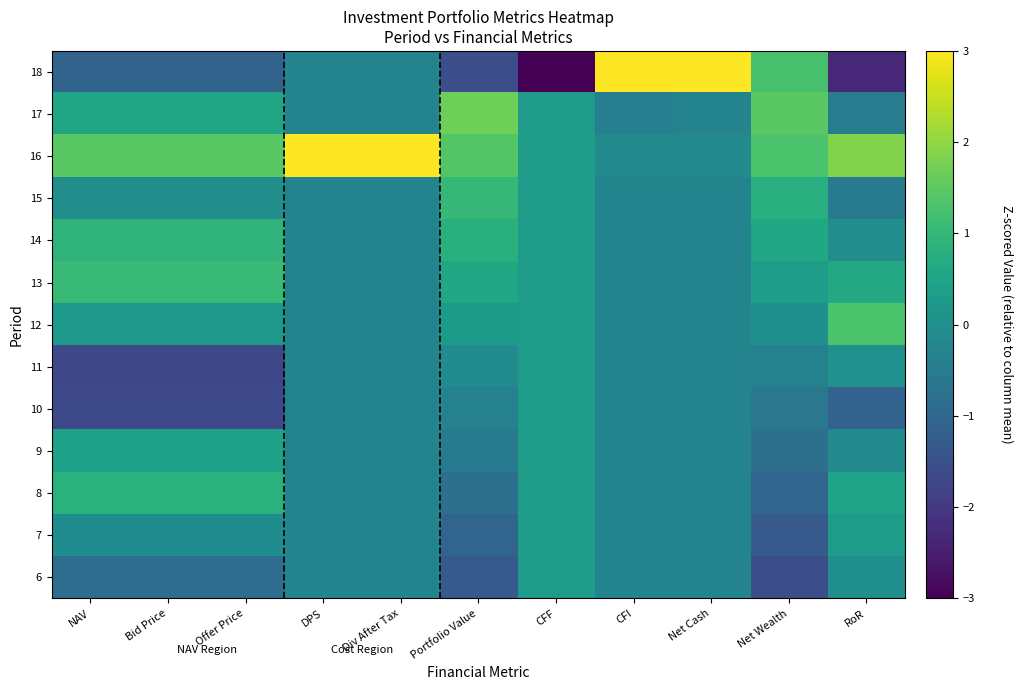

Reading right to left, what are all the values shown in this chart?

6: RoR=-0.0	Net Wealth=-1.6	Net Cash=-0.3	CFI=-0.3	CFF=0.3	Portfolio Value=-1.3	Div After Tax=-0.3	DPS=-0.3	Offer Price=-0.8	Bid Price=-0.8	NAV=-0.8
7: RoR=0.3	Net Wealth=-1.3	Net Cash=-0.3	CFI=-0.3	CFF=0.3	Portfolio Value=-1.0	Div After Tax=-0.3	DPS=-0.3	Offer Price=-0.1	Bid Price=-0.1	NAV=-0.1
8: RoR=0.5	Net Wealth=-1.0	Net Cash=-0.3	CFI=-0.3	CFF=0.3	Portfolio Value=-0.8	Div After Tax=-0.3	DPS=-0.3	Offer Price=0.8	Bid Price=0.8	NAV=0.8
9: RoR=-0.2	Net Wealth=-0.8	Net Cash=-0.3	CFI=-0.3	CFF=0.3	Portfolio Value=-0.5	Div After Tax=-0.3	DPS=-0.3	Offer Price=0.4	Bid Price=0.4	NAV=0.4
10: RoR=-1.1	Net Wealth=-0.6	Net Cash=-0.3	CFI=-0.3	CFF=0.3	Portfolio Value=-0.4	Div After Tax=-0.3	DPS=-0.3	Offer Price=-1.7	Bid Price=-1.7	NAV=-1.7
11: RoR=0.0	Net Wealth=-0.4	Net Cash=-0.3	CFI=-0.3	CFF=0.3	Portfolio Value=-0.1	Div After Tax=-0.3	DPS=-0.3	Offer Price=-1.7	Bid Price=-1.7	NAV=-1.7
12: RoR=1.3	Net Wealth=0.0	Net Cash=-0.3	CFI=-0.3	CFF=0.3	Portfolio Value=0.3	Div After Tax=-0.3	DPS=-0.3	Offer Price=0.2	Bid Price=0.2	NAV=0.2
13: RoR=0.6	Net Wealth=0.3	Net Cash=-0.3	CFI=-0.3	CFF=0.3	Portfolio Value=0.6	Div After Tax=-0.3	DPS=-0.3	Offer Price=1.1	Bid Price=1.1	NAV=1.1
14: RoR=-0.0	Net Wealth=0.6	Net Cash=-0.3	CFI=-0.3	CFF=0.3	Portfolio Value=0.8	Div After Tax=-0.3	DPS=-0.3	Offer Price=0.9	Bid Price=0.9	NAV=0.9
15: RoR=-0.5	Net Wealth=0.8	Net Cash=-0.3	CFI=-0.3	CFF=0.3	Portfolio Value=1.0	Div After Tax=-0.3	DPS=-0.3	Offer Price=-0.0	Bid Price=-0.0	NAV=-0.0
16: RoR=1.9	Net Wealth=1.3	Net Cash=-0.1	CFI=-0.1	CFF=0.3	Portfolio Value=1.4	Div After Tax=3.5	DPS=3.5	Offer Price=1.5	Bid Price=1.5	NAV=1.5
17: RoR=-0.5	Net Wealth=1.5	Net Cash=-0.3	CFI=-0.4	CFF=0.3	Portfolio Value=1.7	Div After Tax=-0.3	DPS=-0.3	Offer Price=0.6	Bid Price=0.6	NAV=0.6
18: RoR=-2.3	Net Wealth=1.3	Net Cash=3.5	CFI=3.5	CFF=-3.5	Portfolio Value=-1.6	Div After Tax=-0.3	DPS=-0.3	Offer Price=-1.1	Bid Price=-1.1	NAV=-1.1